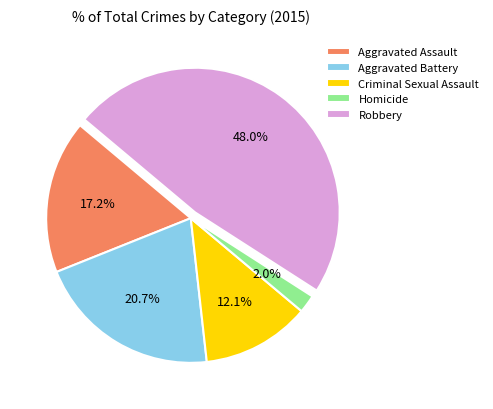

Combined, do Aggravated Assault and Aggravated Battery account for over 50%?

No